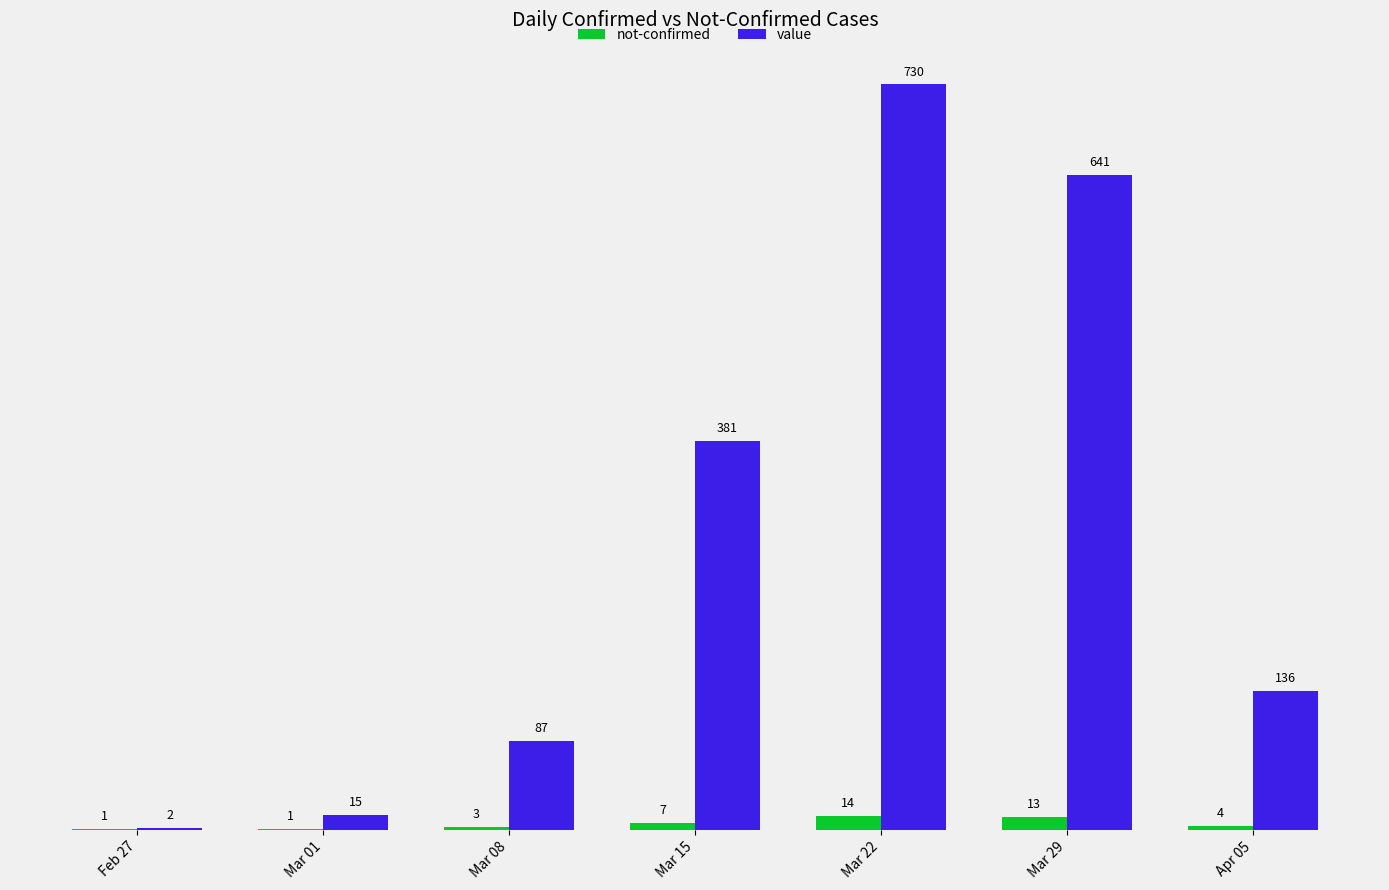

Reading left to right, list all the values displayed in this chart.

not-confirmed: Feb 27=1	Mar 01=1	Mar 08=3	Mar 15=7	Mar 22=14	Mar 29=13	Apr 05=4
value: Feb 27=2	Mar 01=15	Mar 08=87	Mar 15=381	Mar 22=730	Mar 29=641	Apr 05=136